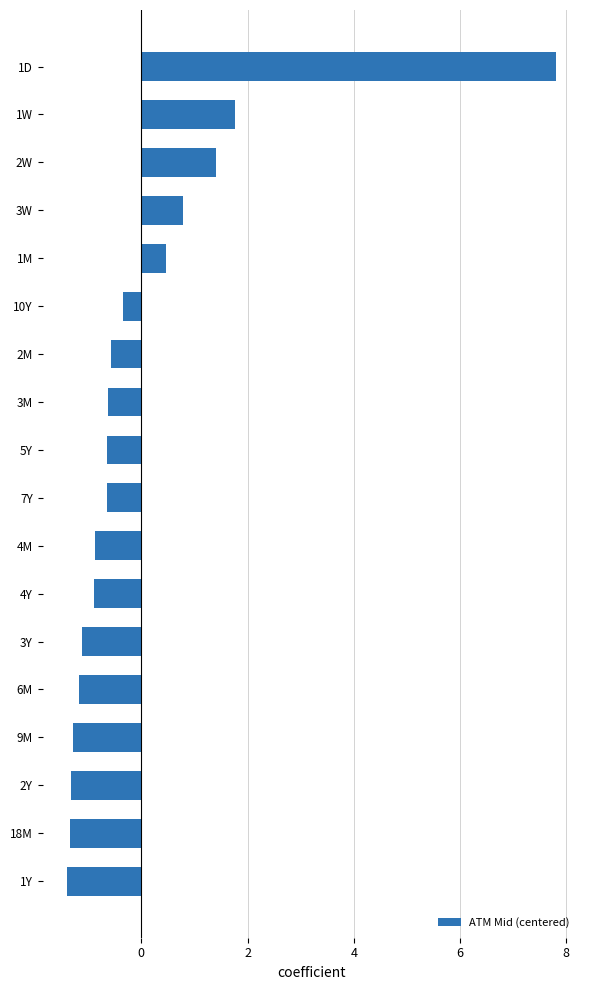

What value does the data have at 1M?

0.5